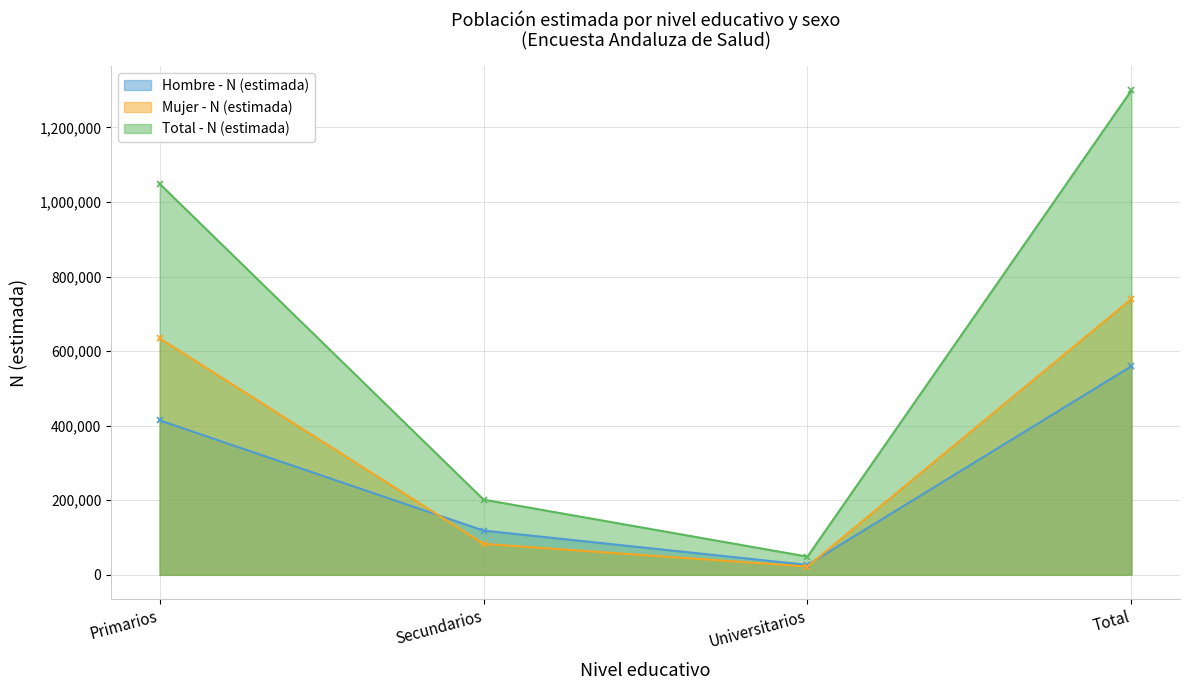

Which has a higher value, Primarios or Universitarios?

Primarios